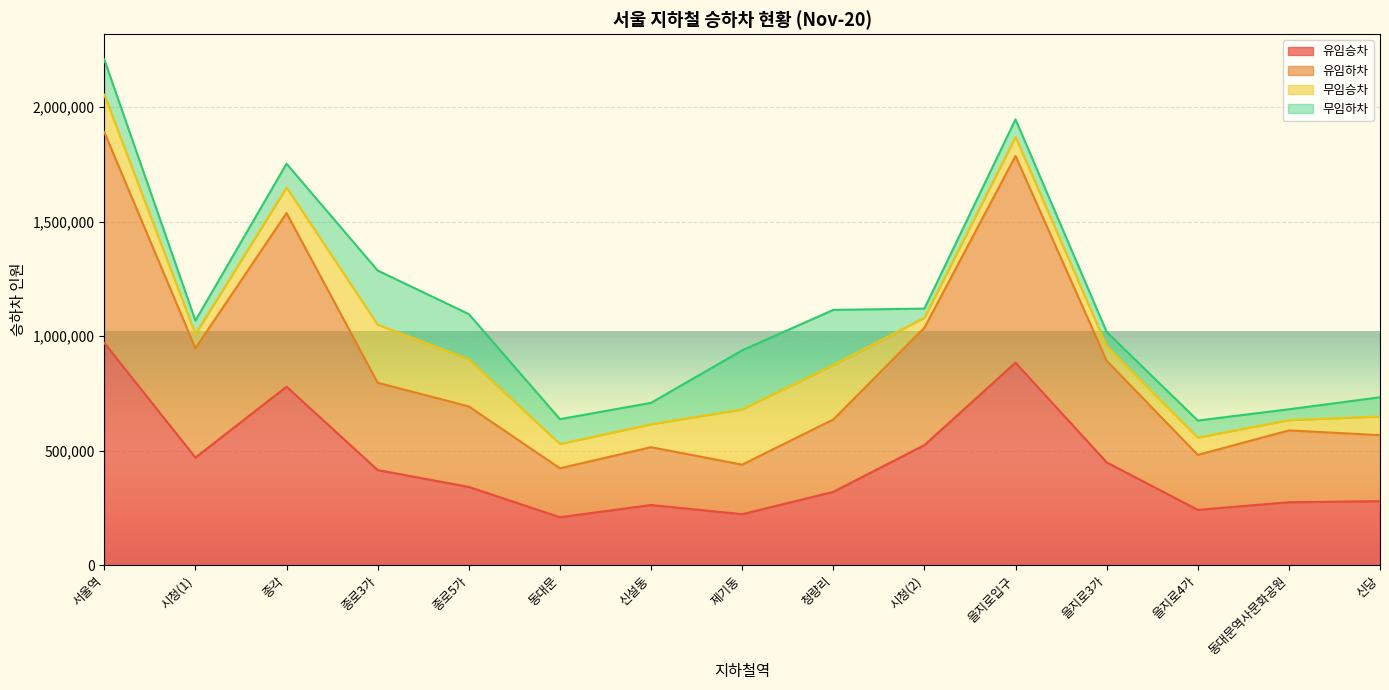

At which category is the sum across all series the highest?

서울역